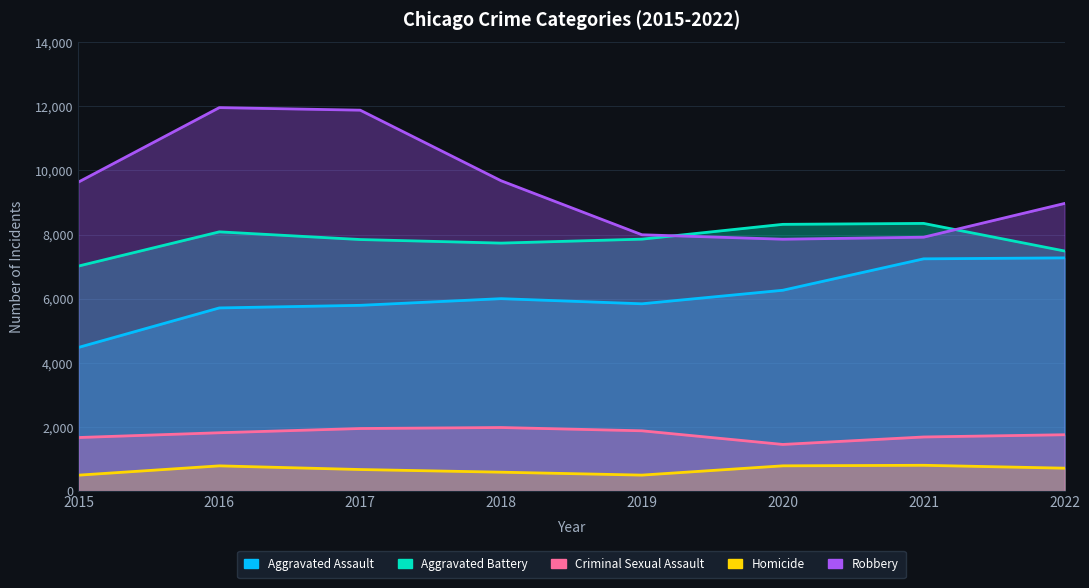

Read the Criminal Sexual Assault value at 2018.

1982